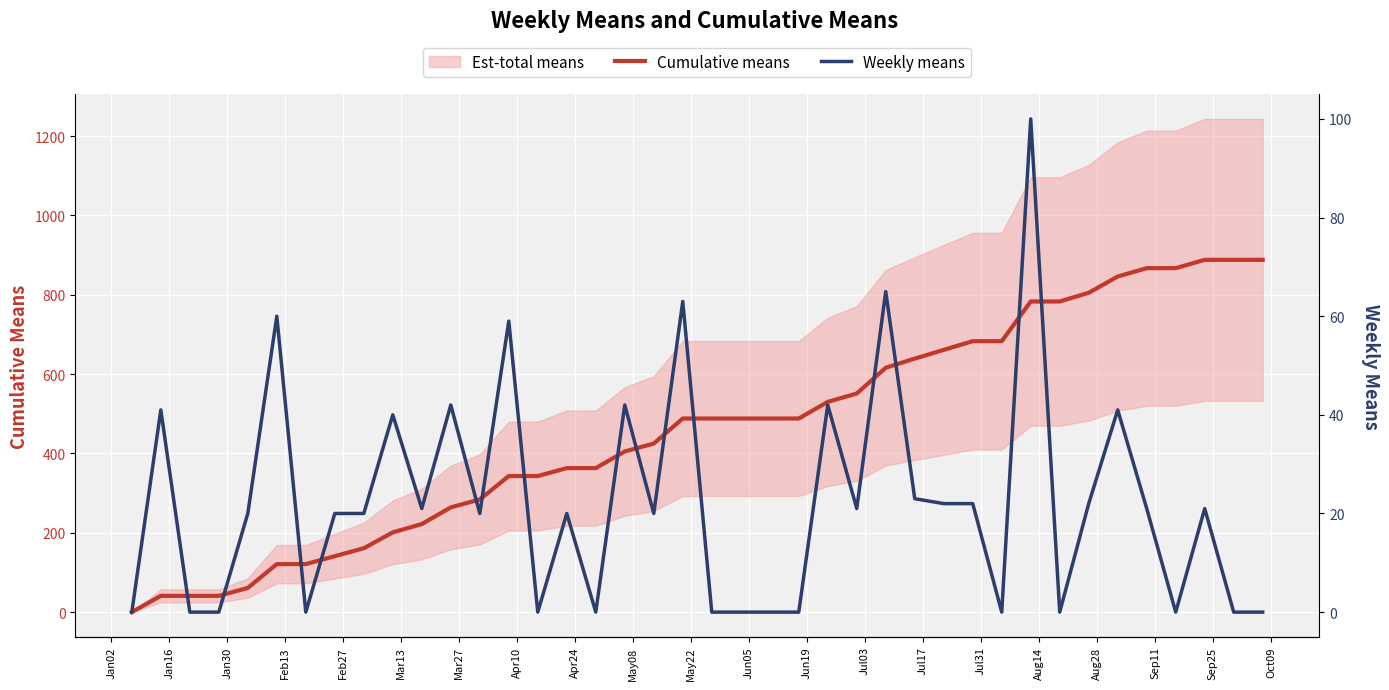

What is the total value across all series at Jan16?

82